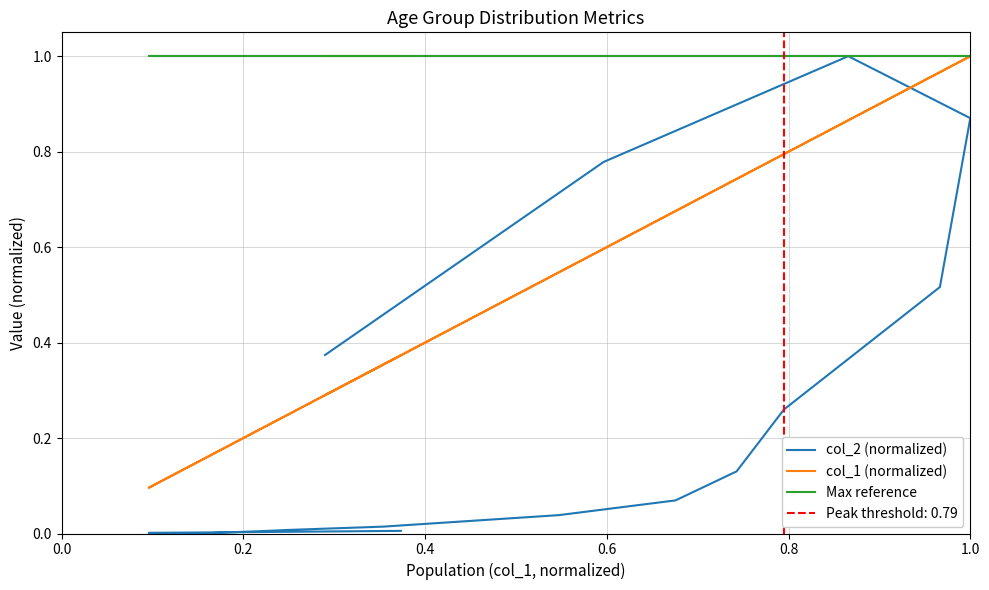

Reading left to right, transcribe all the data shown in this chart.

col_2 (normalized): 0.0	0.0	0.0	0.0	0.0	0.0	0.0	0.0	0.1	0.1	0.3	0.5	0.9	1.0	0.8	0.4
col_1 (normalized): 0.4	0.1	0.2	0.2	0.2	0.2	0.4	0.5	0.7	0.7	0.8	1.0	1.0	0.9	0.6	0.3
Max reference: 1.0	1.0	1.0	1.0	1.0	1.0	1.0	1.0	1.0	1.0	1.0	1.0	1.0	1.0	1.0	1.0